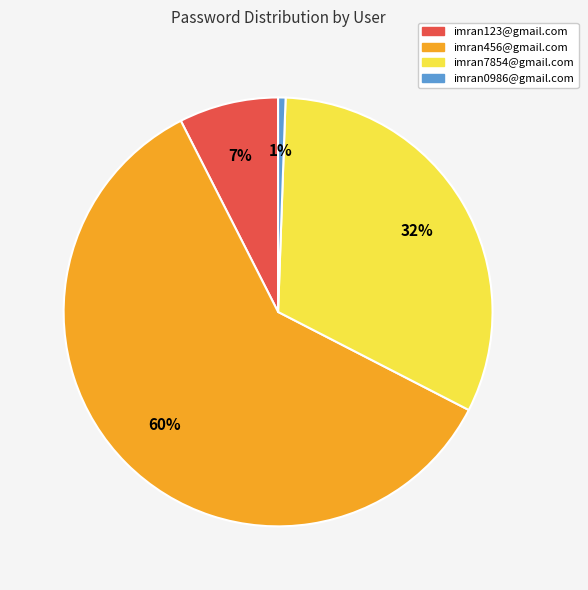

Is imran456@gmail.com the majority of the pie?

Yes